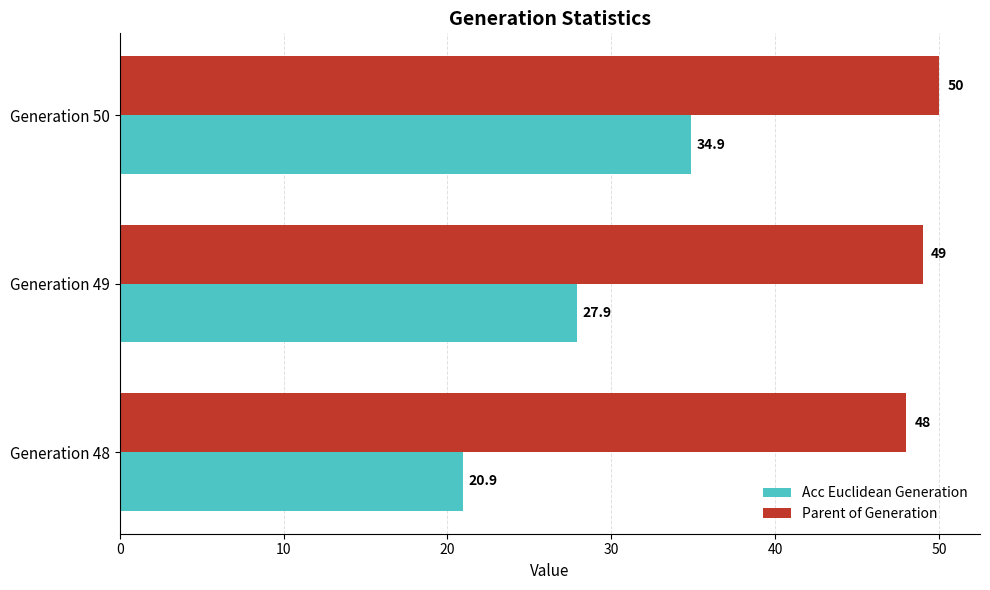

Which series changed the most between Generation 49 and Generation 50?

Acc Euclidean Generation